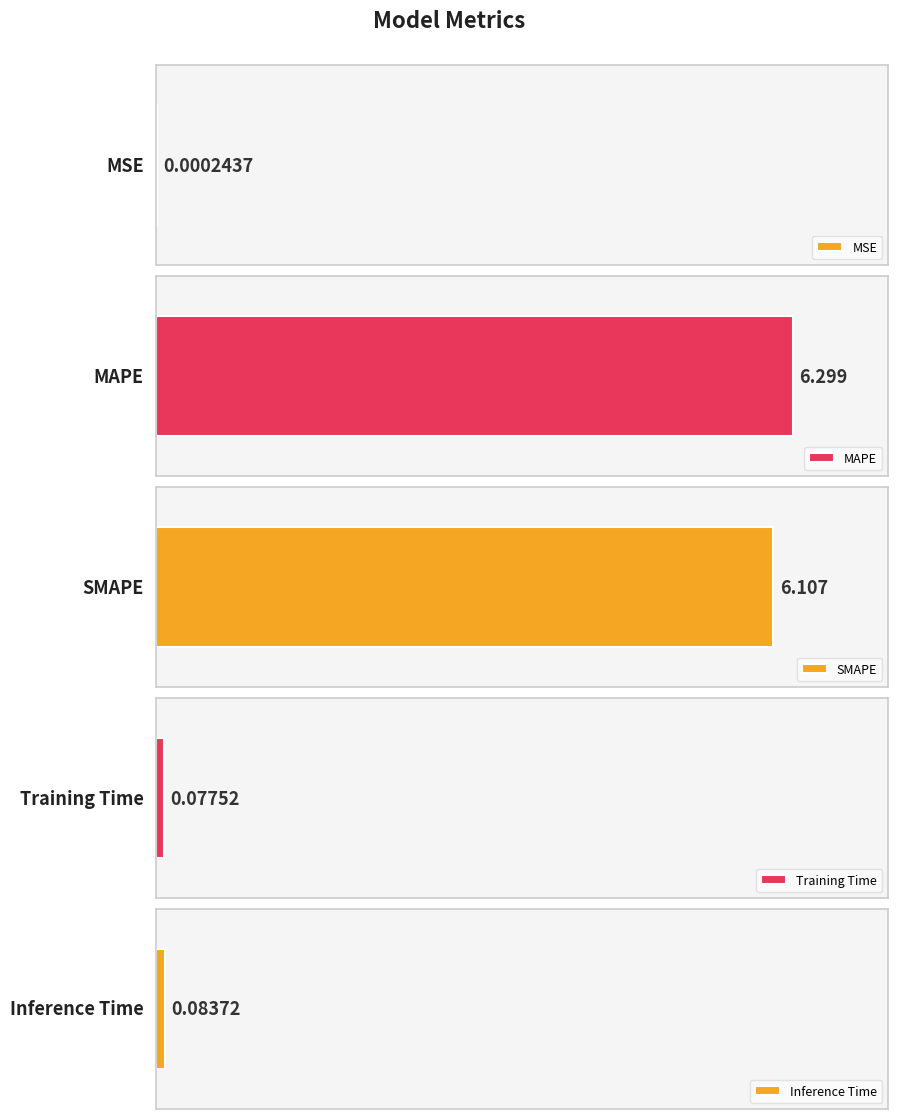

At which category does the chart reach its peak across all series?

MAPE